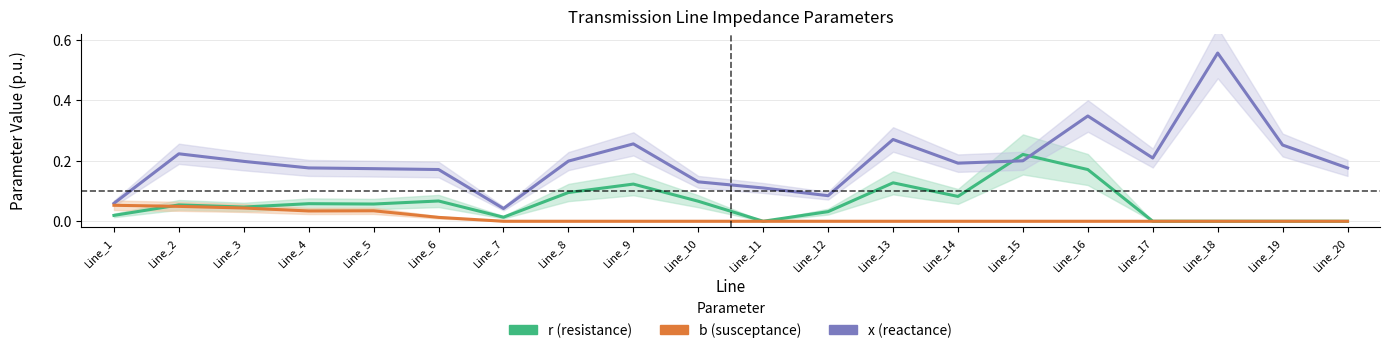

What is the value of the x (reactance) point at the 6th from the left?

0.2